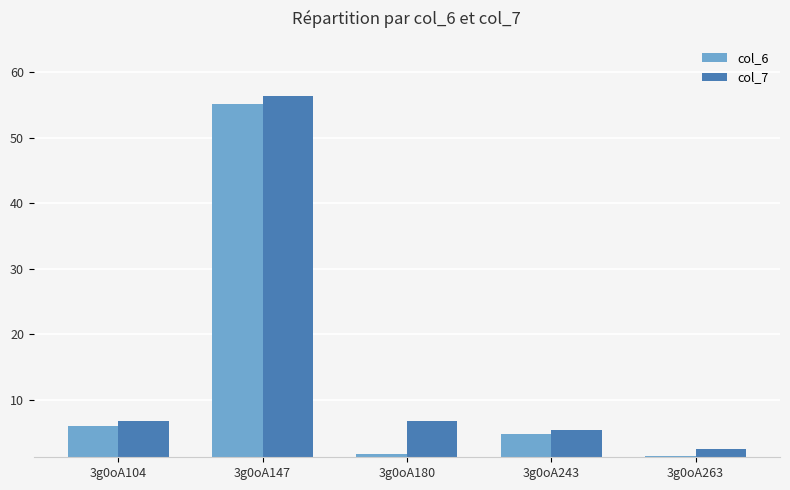

What is the value of the col_6 bar at the 5th from the left?

1.4